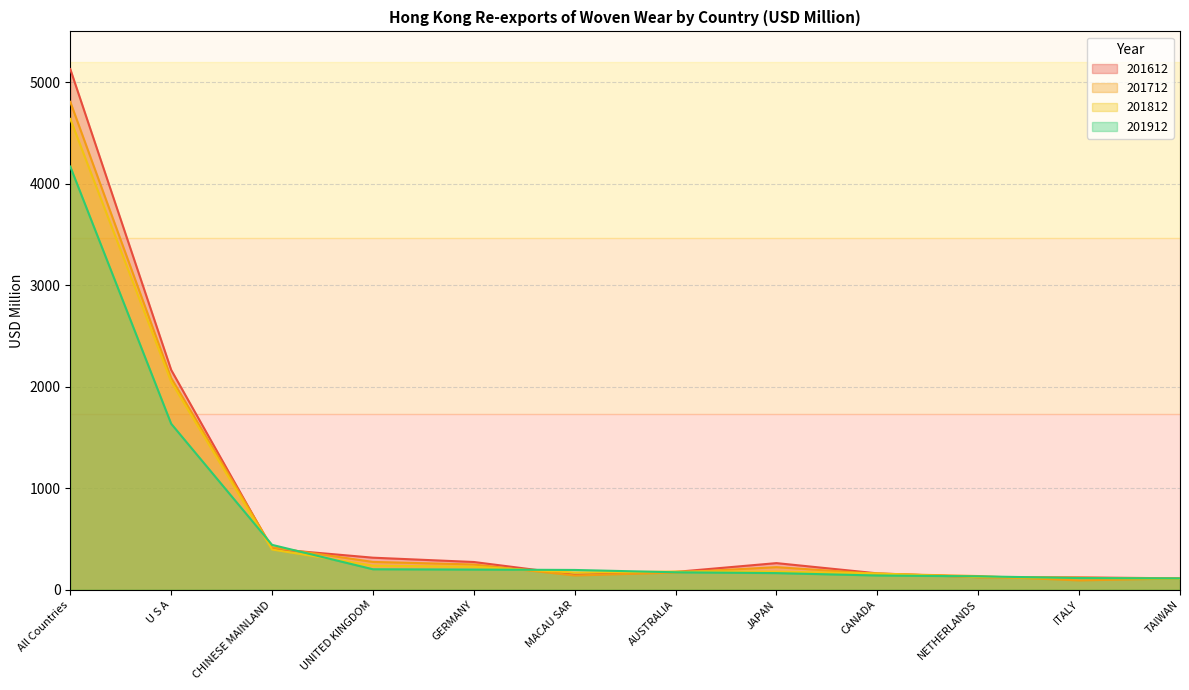

What is the total value across all series at JAPAN?

827.7